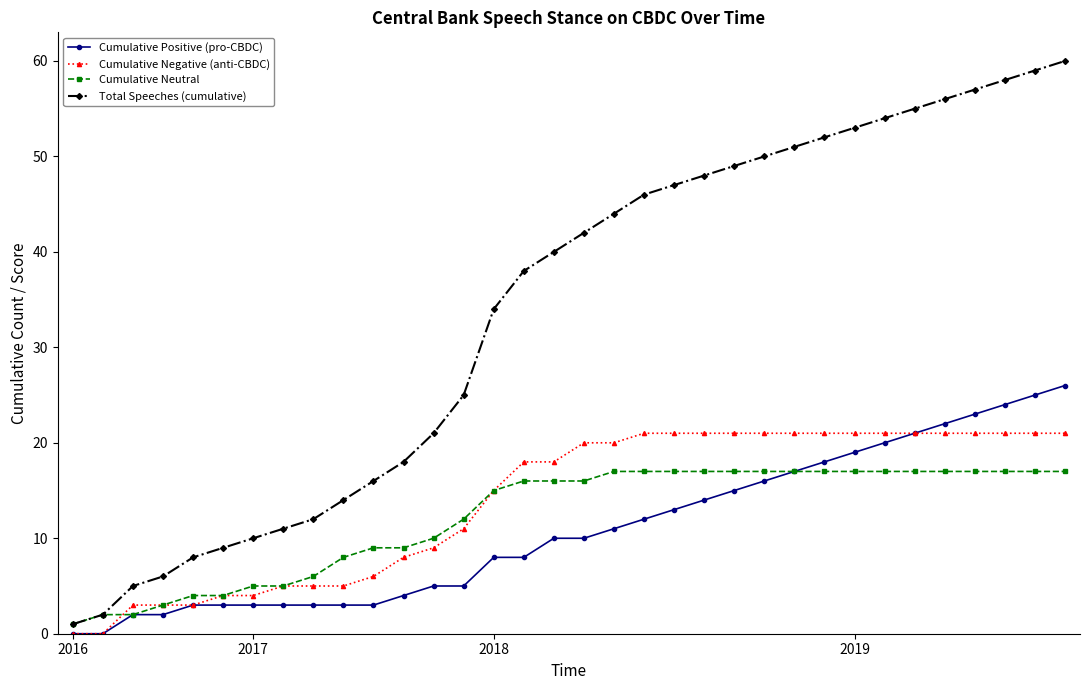

List the series in order of their peak value, highest first.

Total Speeches (cumulative), Cumulative Positive (pro-CBDC), Cumulative Negative (anti-CBDC), Cumulative Neutral